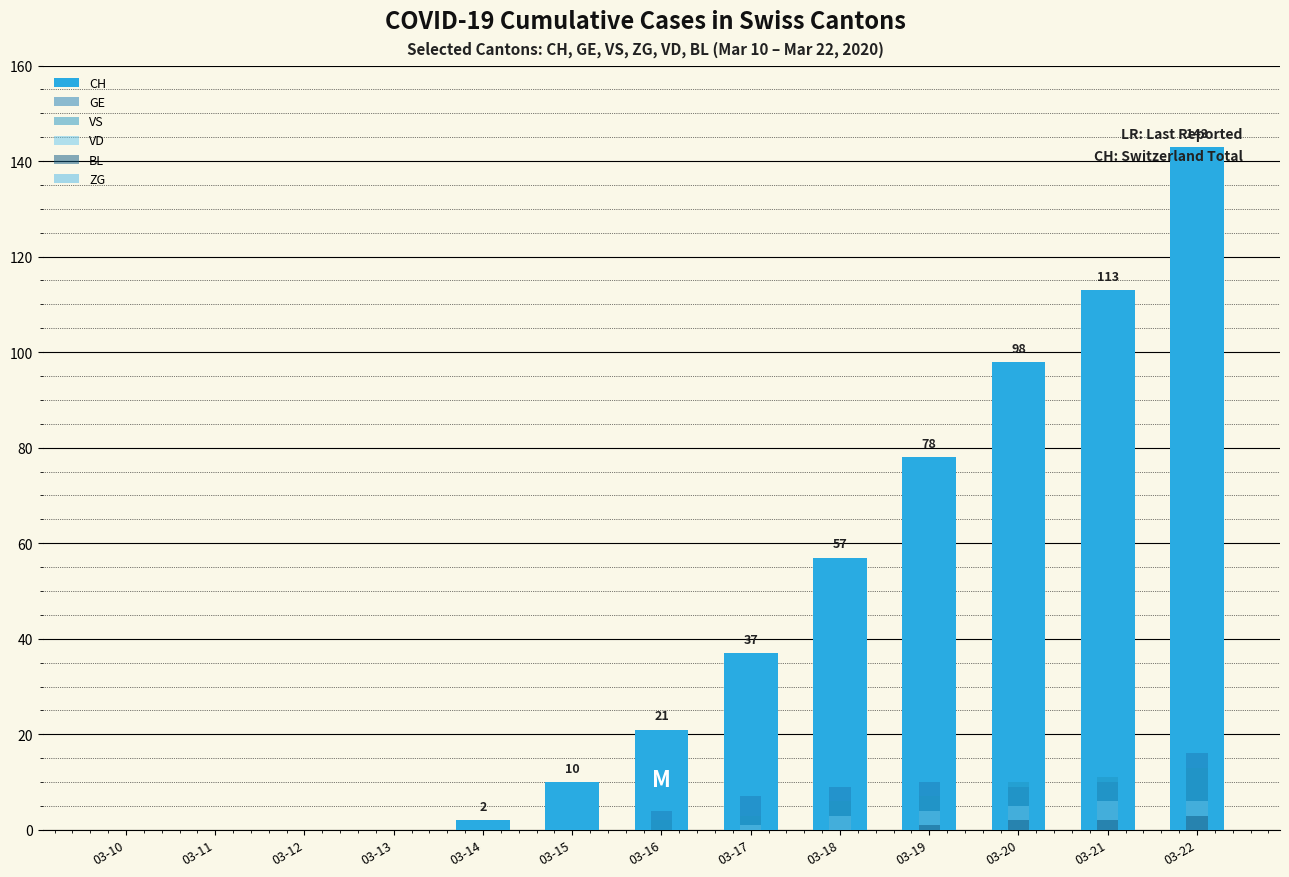

Rank the series by their maximum value, from lowest to highest.

ZG, BL, VD, VS, GE, CH